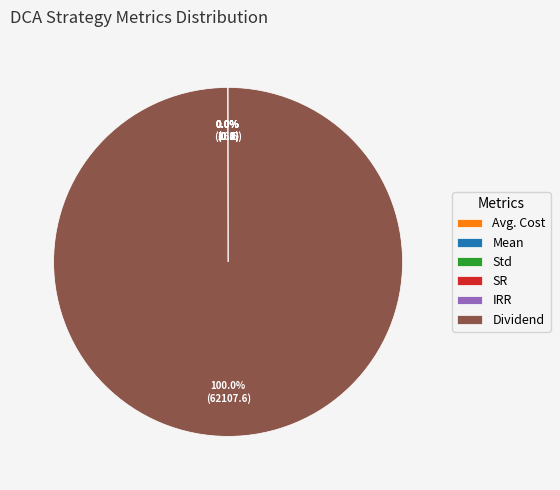

Is there any slice that represents more than half of the pie?

Yes